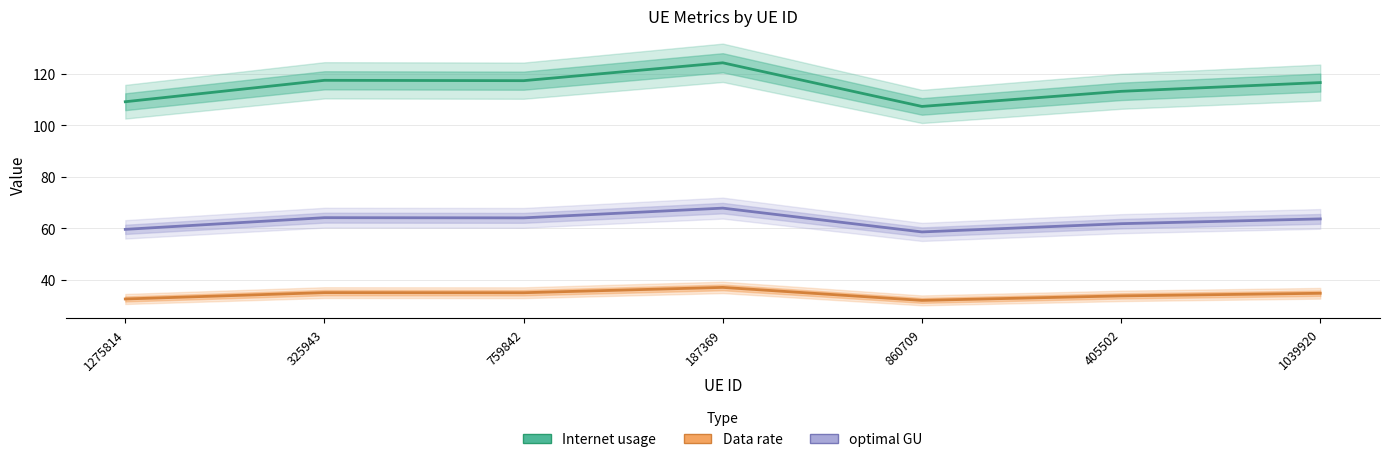

What are all the series names shown in the legend?

Internet usage, Data rate, optimal GU